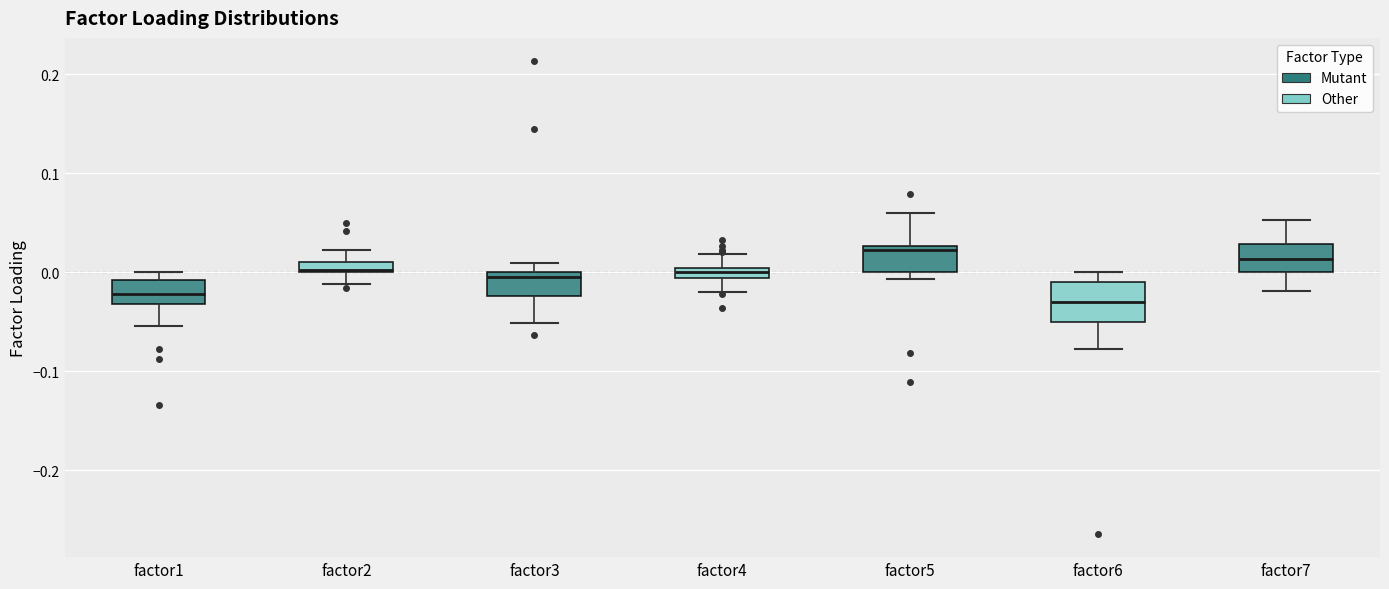

Which box is the tallest, from its lower edge to its upper edge?

factor6